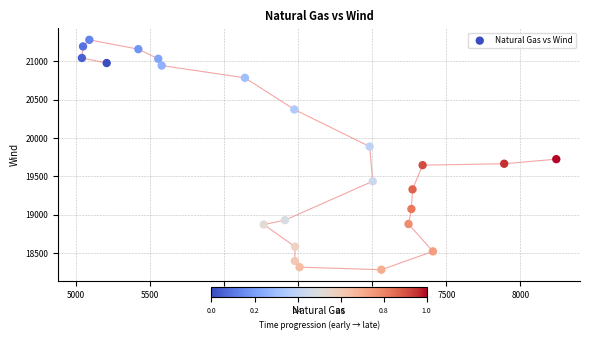

What Y value in the scatter plot is closest to 19782?

19725.8